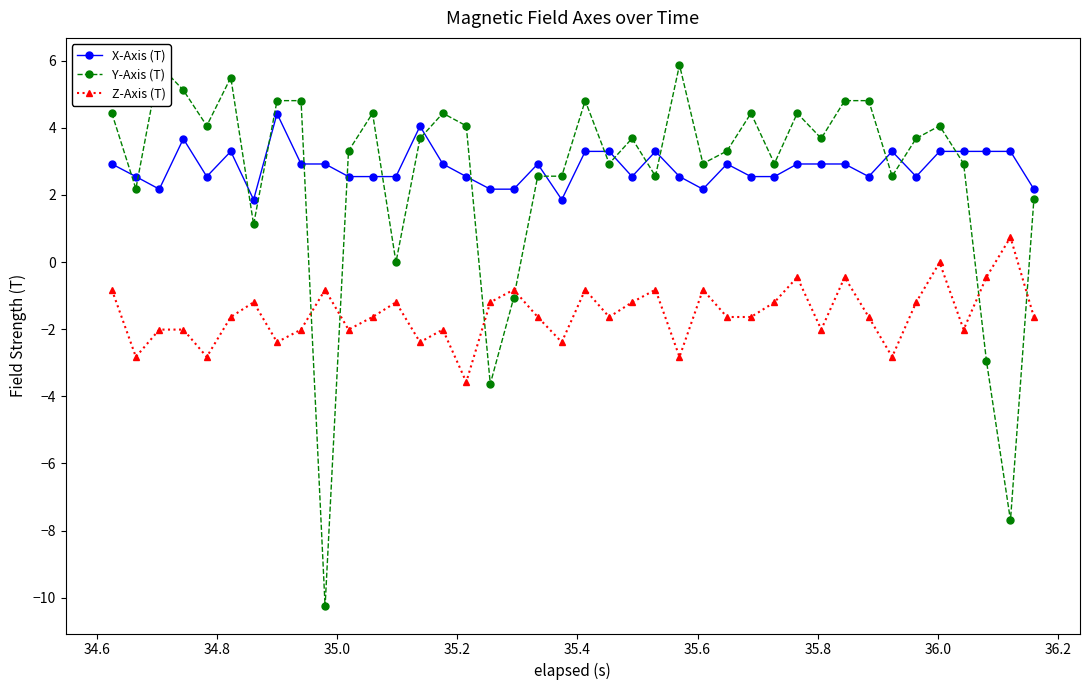

What is the highest value of the Z-Axis (T) series?

0.7